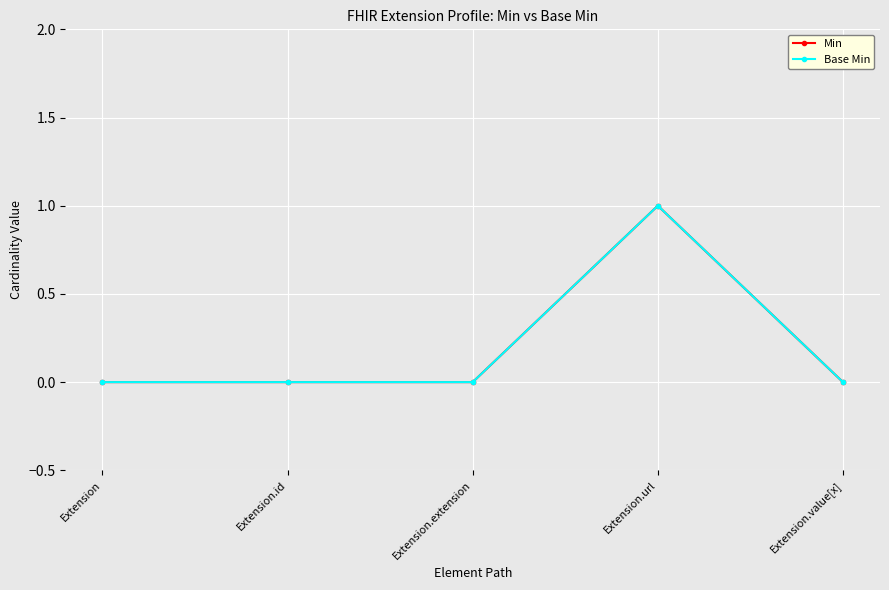

Is this an area chart (filled region under the line)?

No